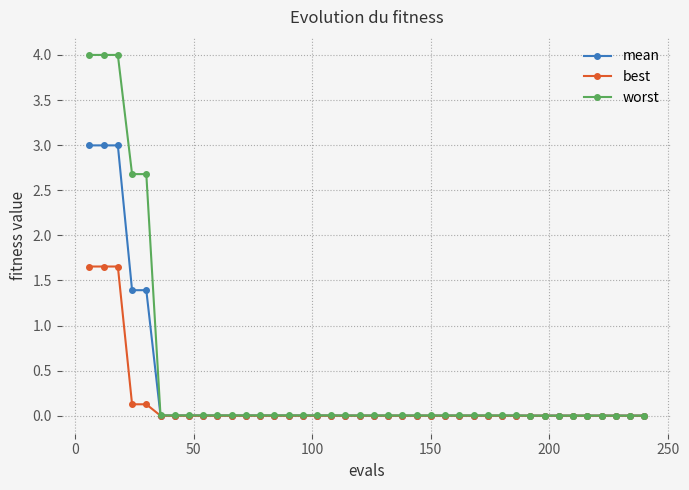

Which series has the largest range (max minus min)?

worst